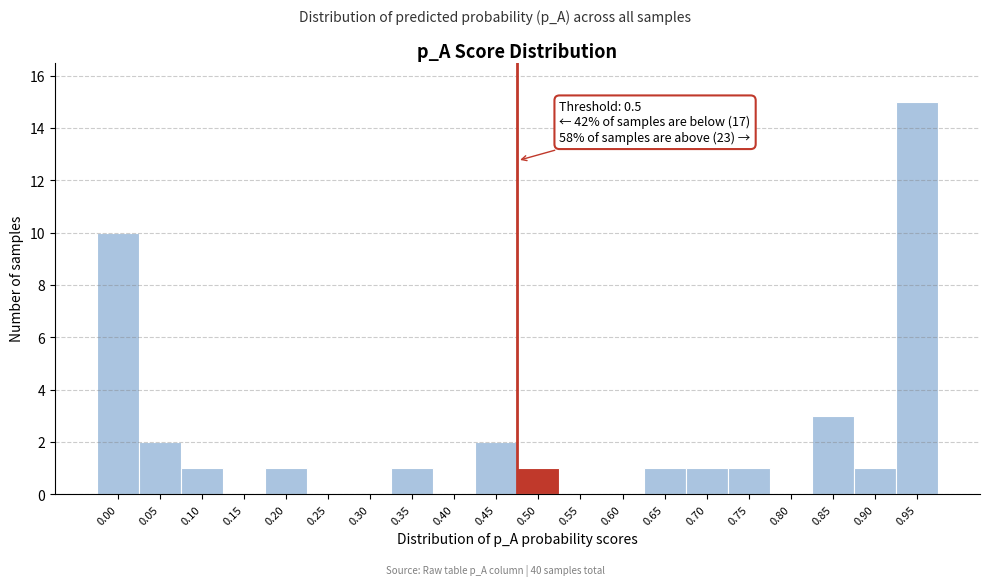

Reading left to right, list all the values displayed in this chart.

0.00=10	0.05=2	0.10=1	0.15=0	0.20=1	0.25=0	0.30=0	0.35=1	0.40=0	0.45=2	0.50=1	0.55=0	0.60=0	0.65=1	0.70=1	0.75=1	0.80=0	0.85=3	0.90=1	0.95=15